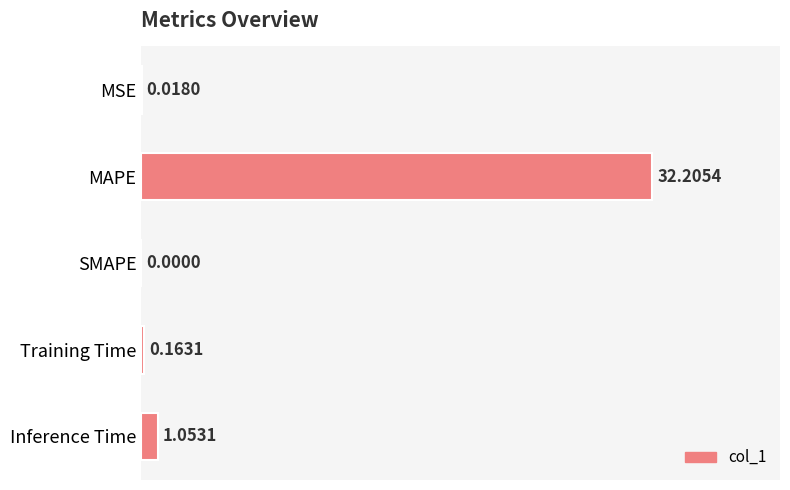

Are the bars horizontal?

Yes